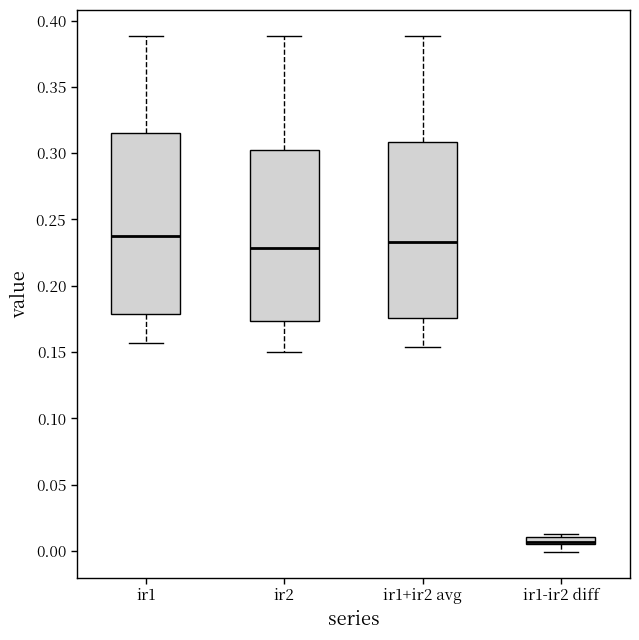

Where does the upper whisker of the box for ir1 end on the y-axis? The values are not printed on the chart, so give them approximately, as read against the axis.

0.390